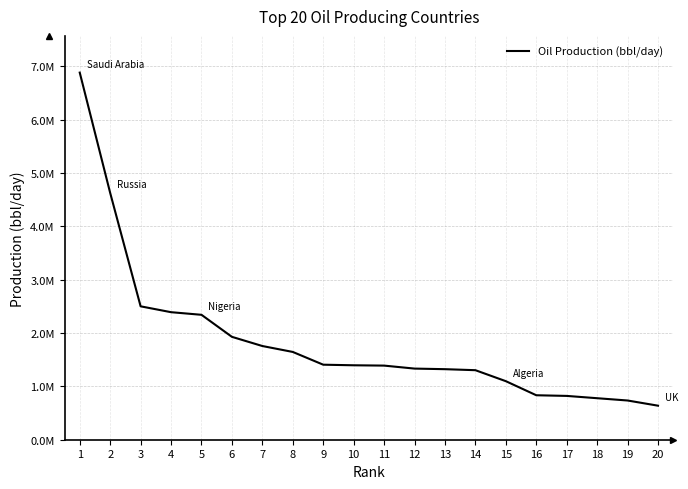

Is it true that the value at 9 is 1406000?

True